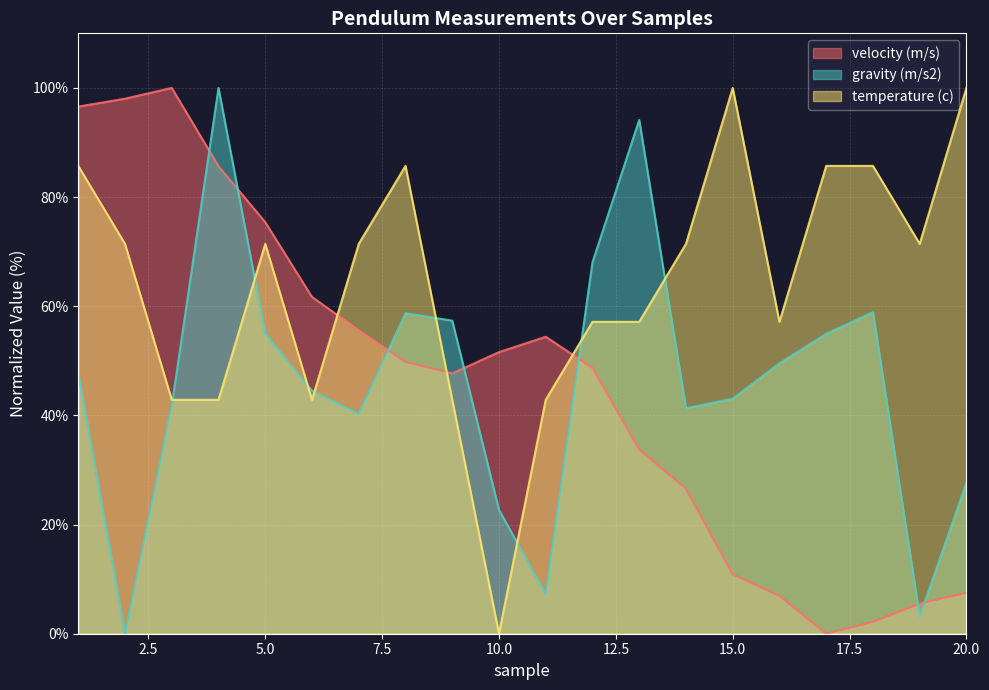

Count the number of data series in this chart.

3